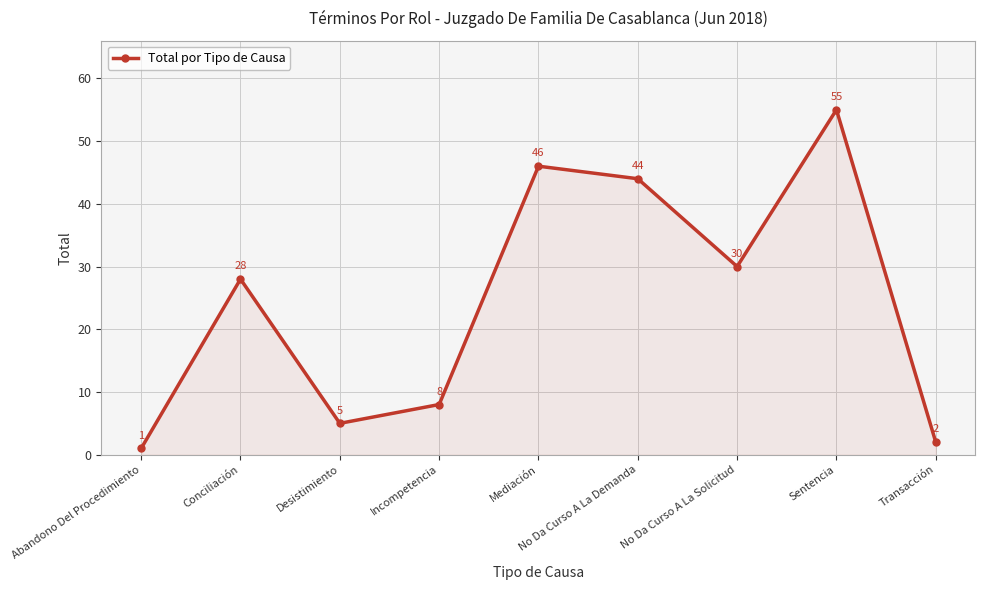

Rank the categories by value from lowest to highest.

Abandono Del Procedimiento, Transacción, Desistimiento, Incompetencia, Conciliación, No Da Curso A La Solicitud, No Da Curso A La Demanda, Mediación, Sentencia